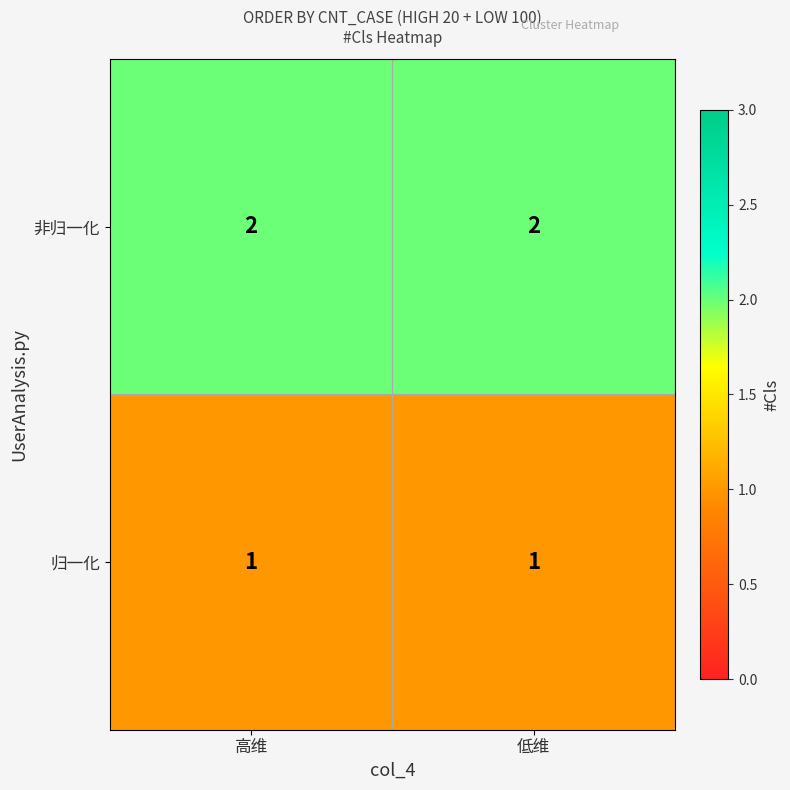

The 归一化 series shows 1 at 低维. True or false?

True